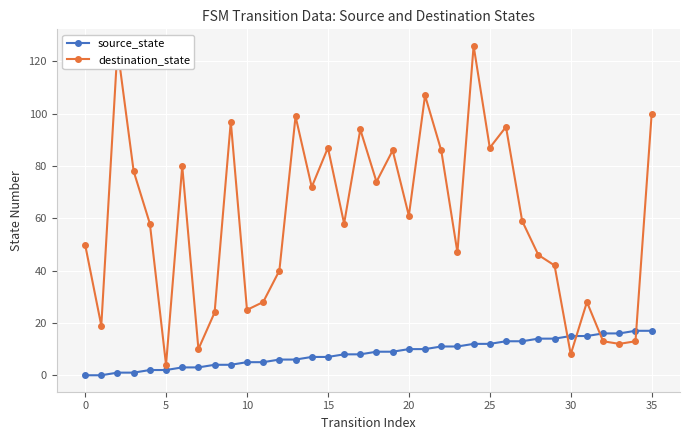

Which series has the widest spread of values?

destination_state